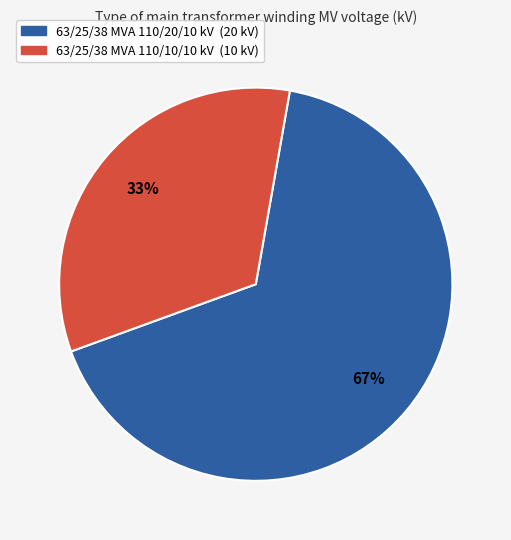

Is there a majority slice in this chart?

Yes